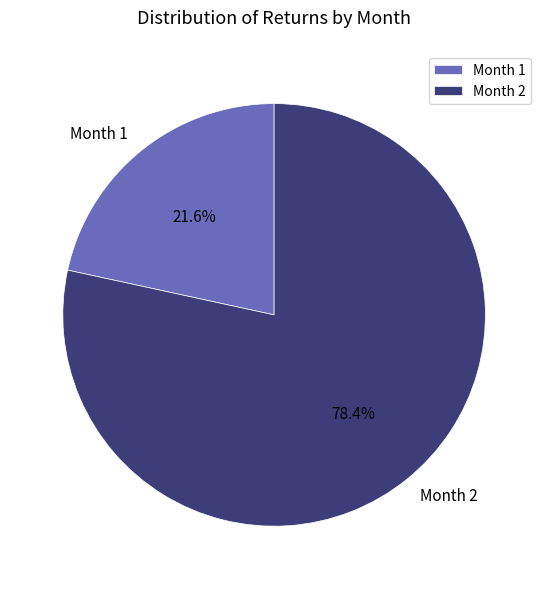

To the nearest percent, what percentage of the pie is Month 2?

78%